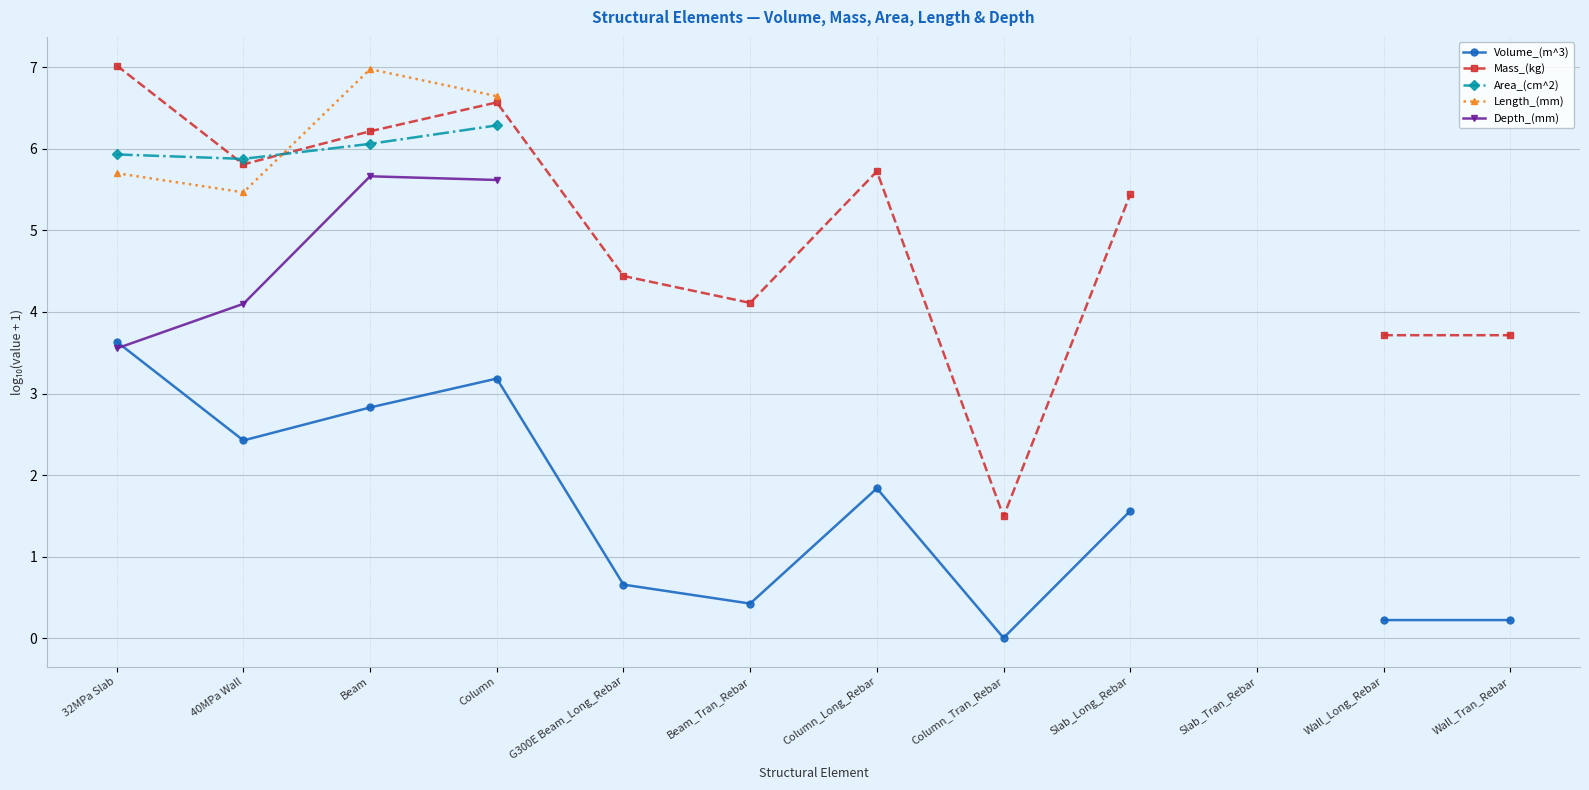

True or false: Area_(cm^2) has more than 1 points higher than both neighbors.

False